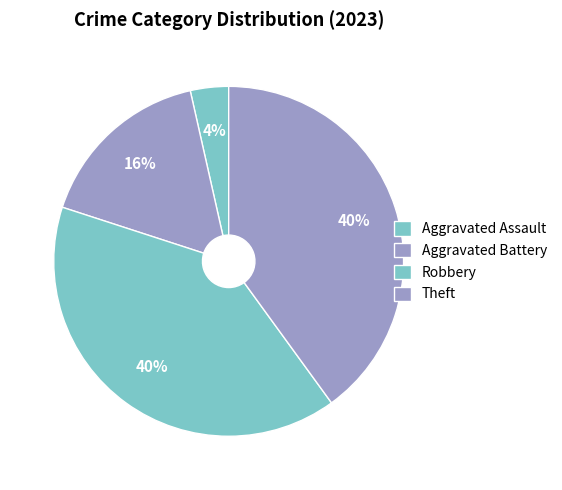

Does Robbery account for over 50% of the chart?

No